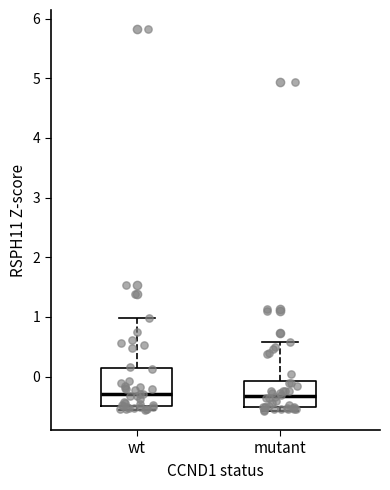

Which box is the tallest, from its lower edge to its upper edge?

wt